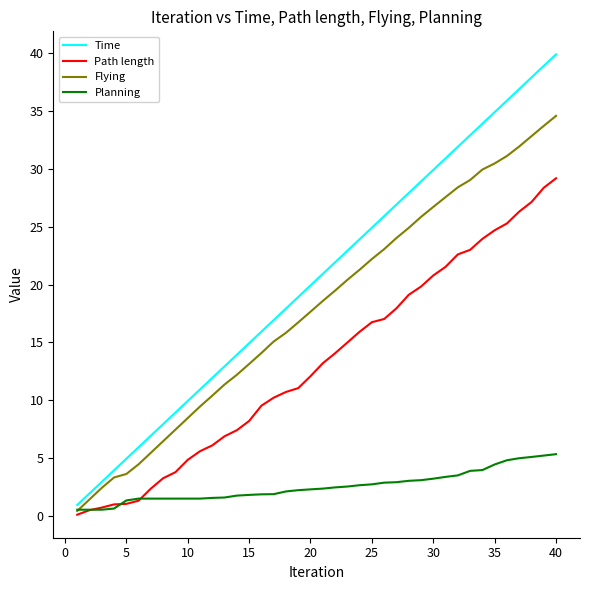

What is the maximum value shown in the chart?

39.9